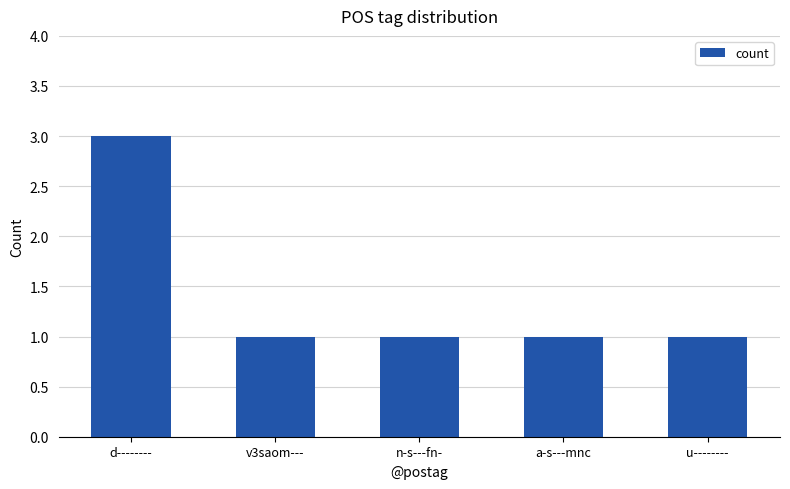

Which label corresponds to the largest value in the chart?

d--------